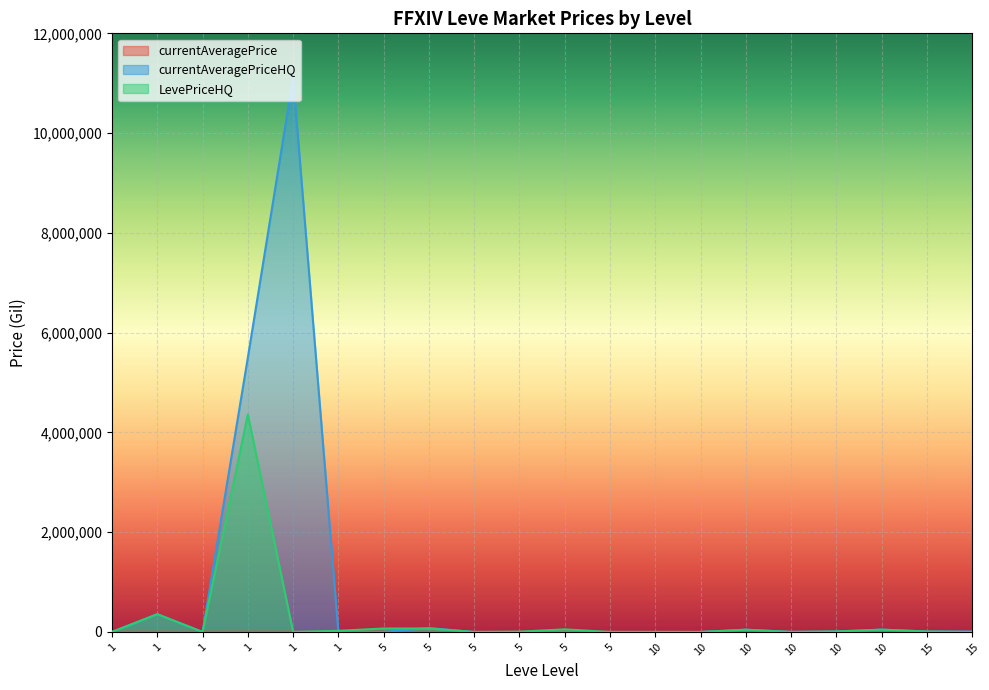

Reading right to left, list all the values displayed in this chart.

currentAveragePrice: 15=3341	15=3023	10=2666	10=3543	10=3539	10=26304	10=2670	10=2658	5=3008	5=3316	5=3001	5=3313	5=3015	5=2999	1=2661	1=3000	1=3515	1=2996	1=3309	1=3307
currentAveragePriceHQ: 15=9907	15=10000	10=47337	10=10000	10=2850	10=46000	10=0	10=0	5=1000	5=0	5=0	5=600	5=80000	5=2000	1=0	1=11111111	1=5500000	1=527	1=356768	1=2150
LevePriceHQ: 15=0	15=10000	10=47337	10=10000	10=0	10=46000	10=0	10=1000	5=0	5=53003	5=6350	5=0	5=70007	5=70004	1=23960	1=1554	1=4357928	1=1316	1=356768	1=2150